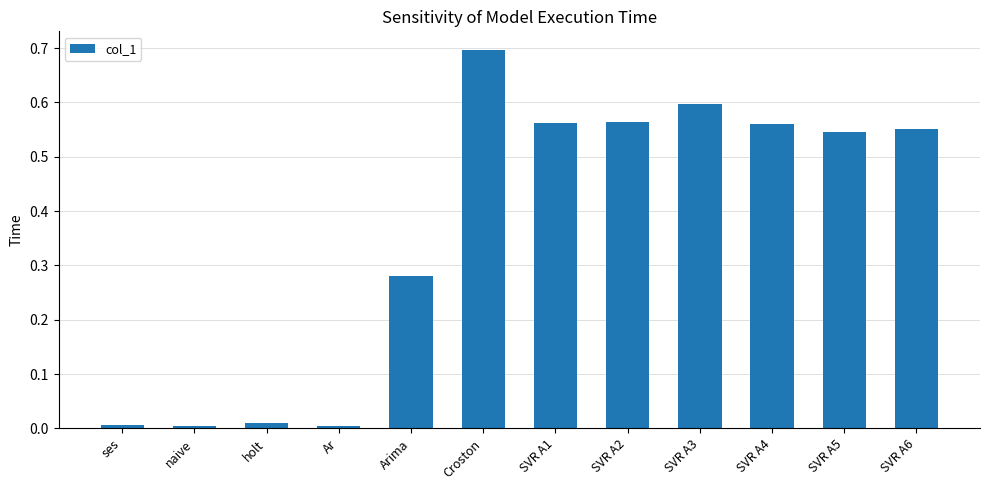

What is the label of the 7th bar from the right?

Croston